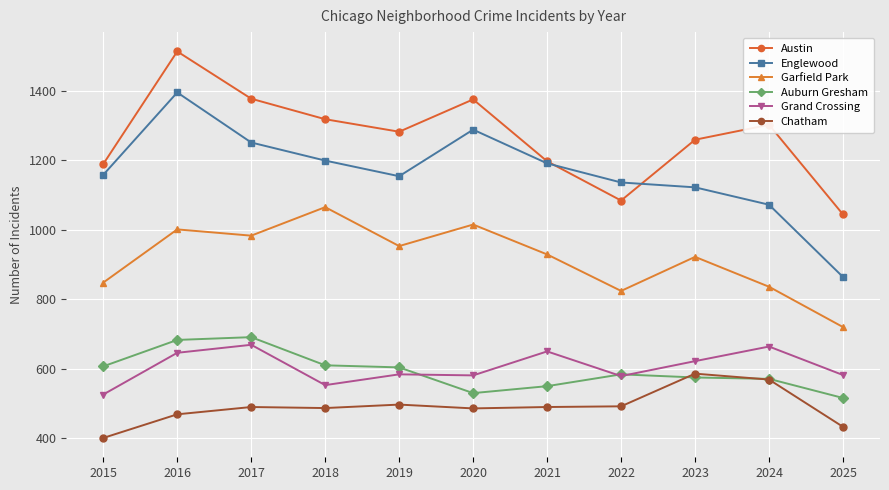

Does the chart display data point markers on the line(s)?

Yes